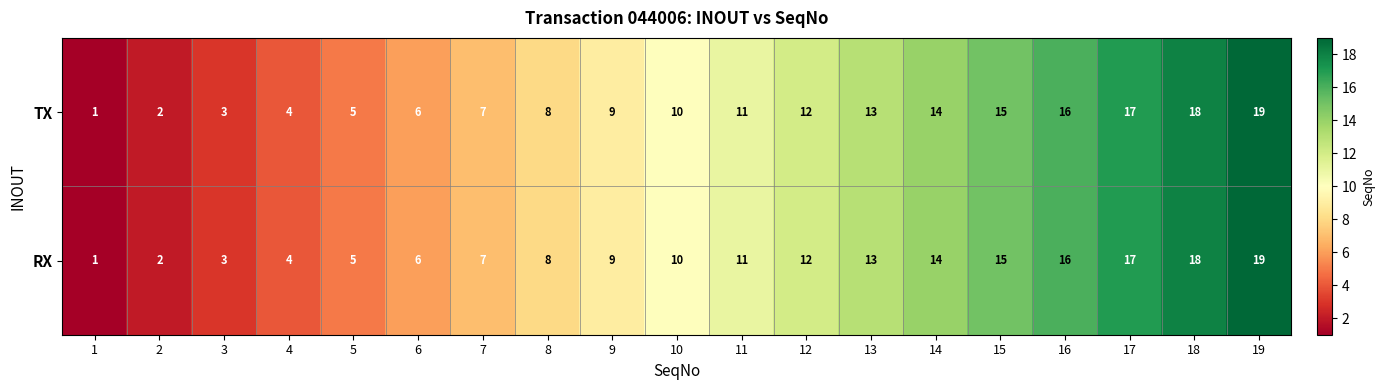

What is the total value across all series at 16?

32